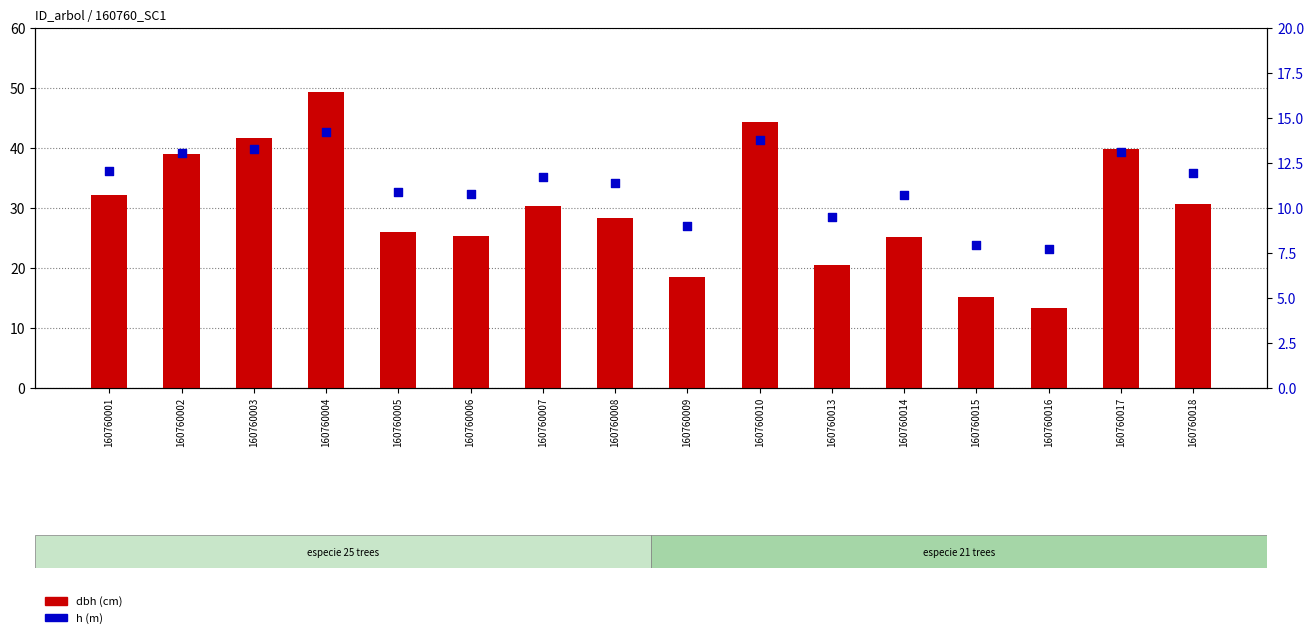

At which category is the sum across all series the highest?

160760004